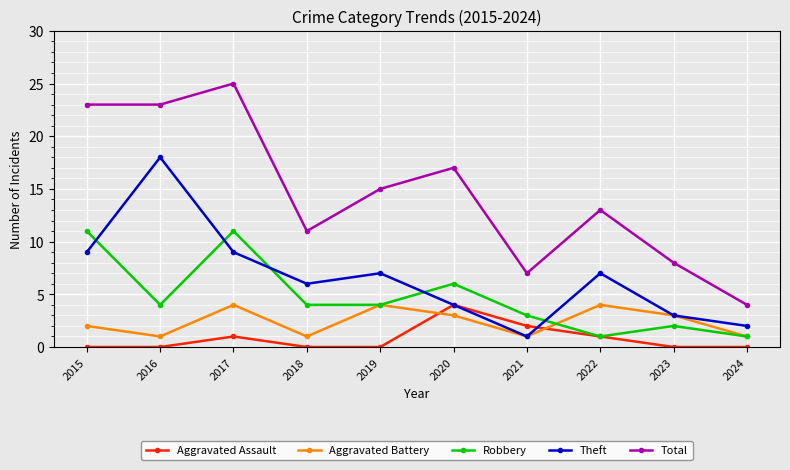

Reading left to right, transcribe all the data shown in this chart.

Aggravated Assault: 0	0	1	0	0	4	2	1	0	0
Aggravated Battery: 2	1	4	1	4	3	1	4	3	1
Robbery: 11	4	11	4	4	6	3	1	2	1
Theft: 9	18	9	6	7	4	1	7	3	2
Total: 23	23	25	11	15	17	7	13	8	4